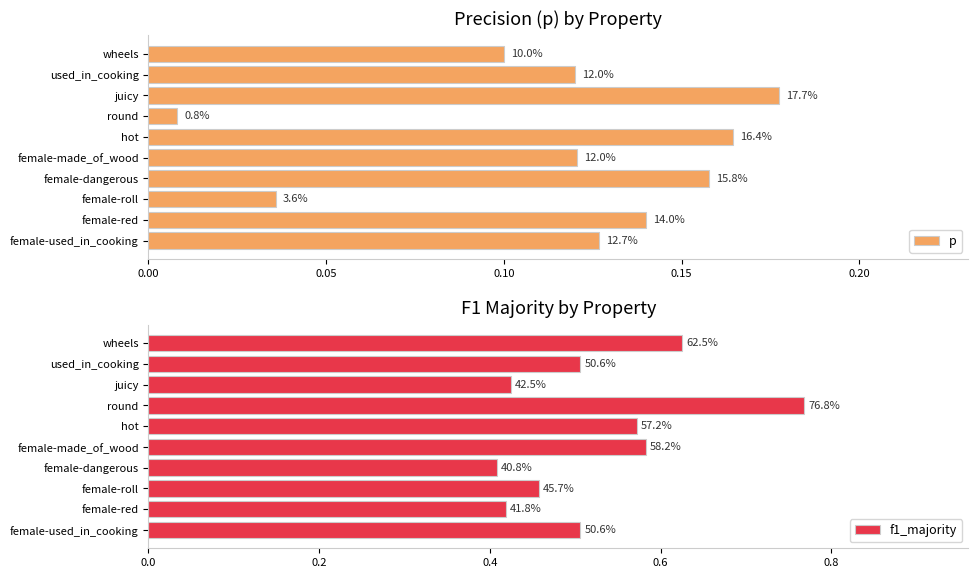

What is the average value of the f1_majority series?

0.5